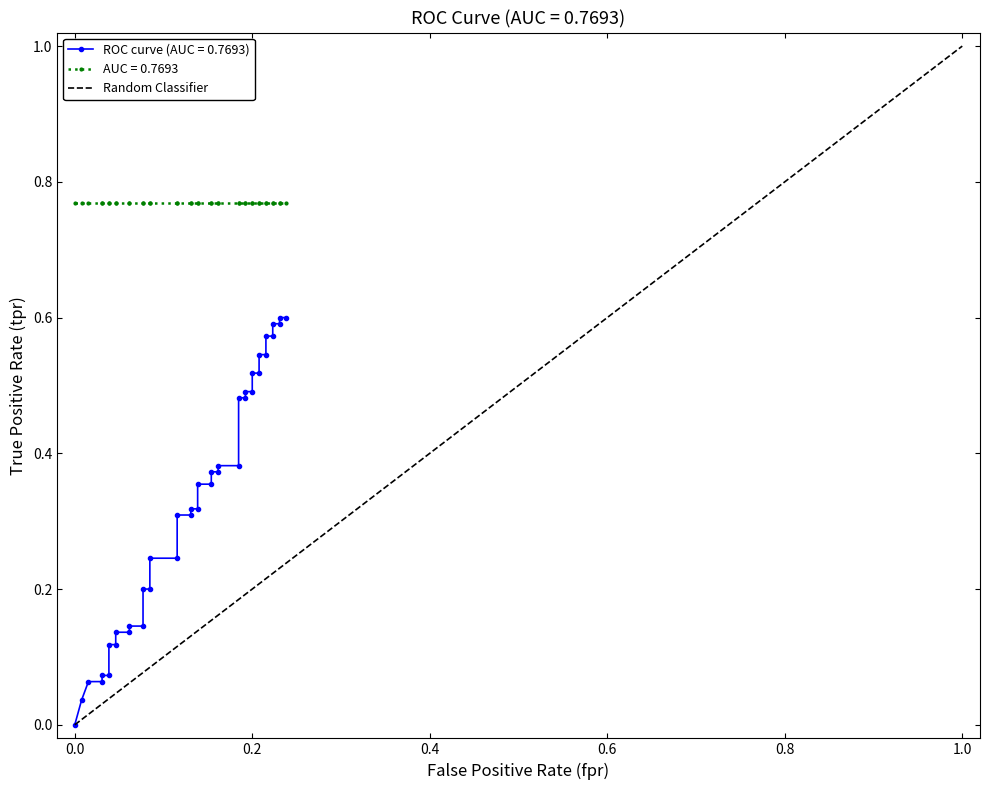

Is this an area chart (filled region under the line)?

No